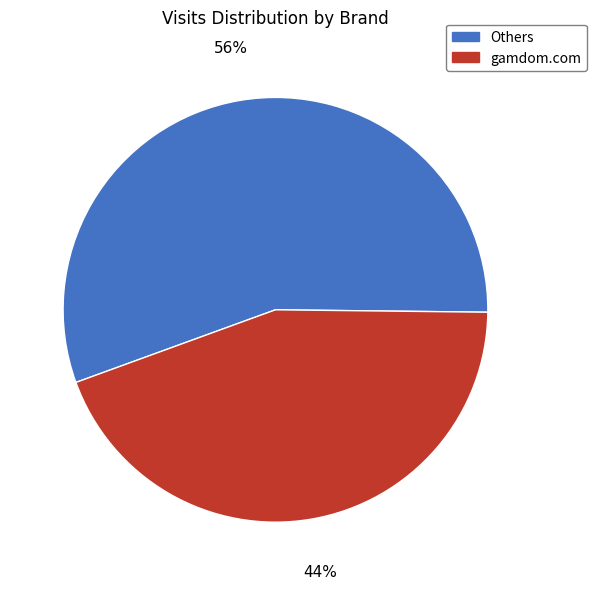

To the nearest percent, what is the average slice percentage?

50%